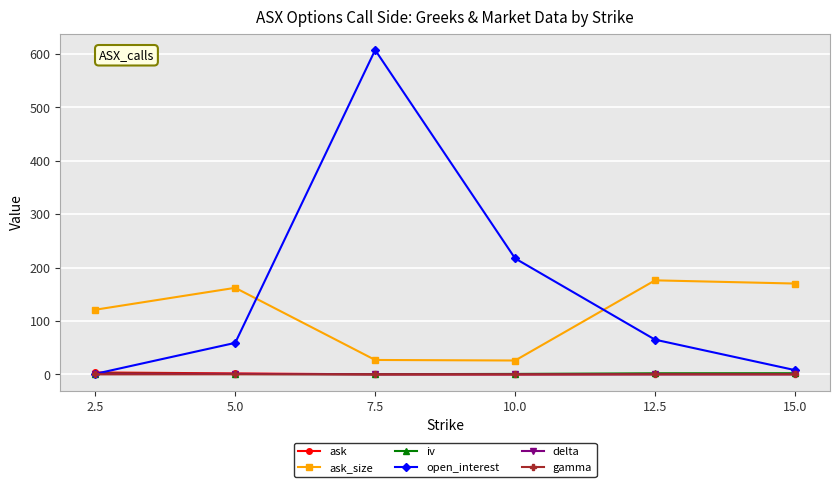

Which series has the largest total across all categories?

open_interest